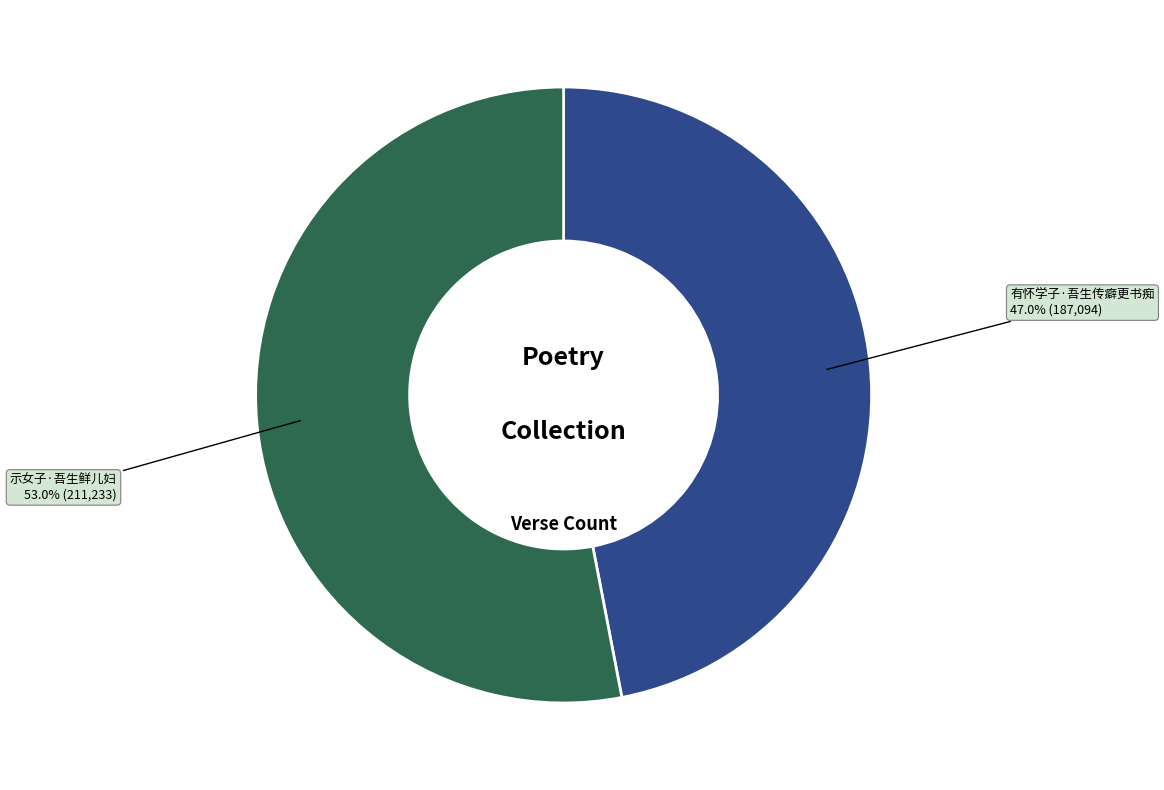

Does any single category account for the majority?

Yes